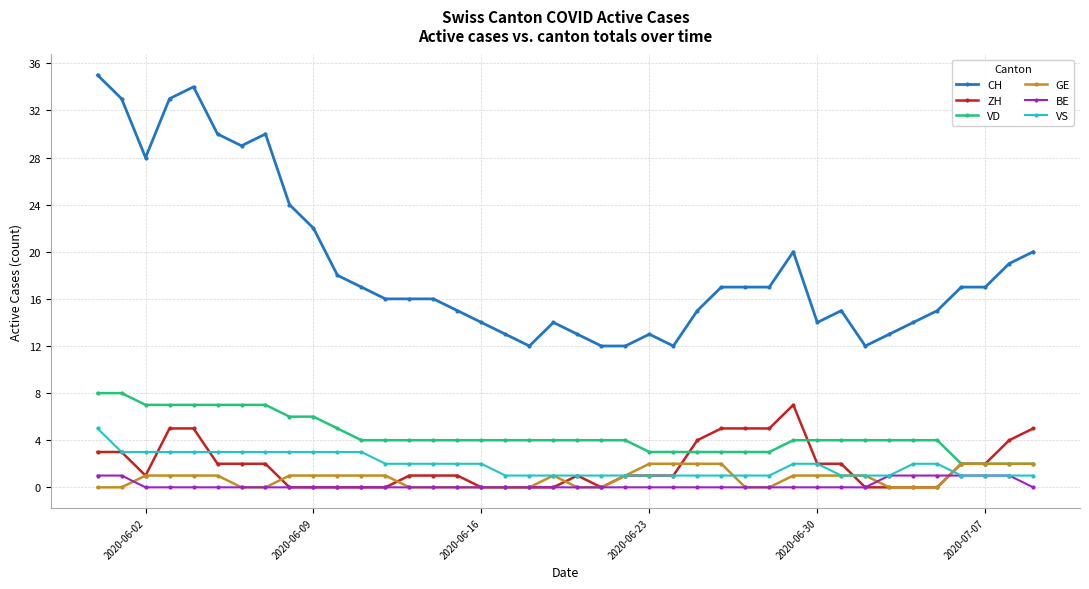

Which series has the largest range (max minus min)?

CH